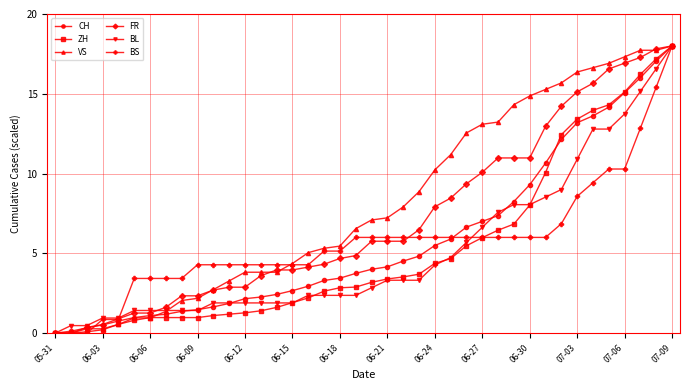

What is the value of the ZH point at the 17th from the left?

2.2